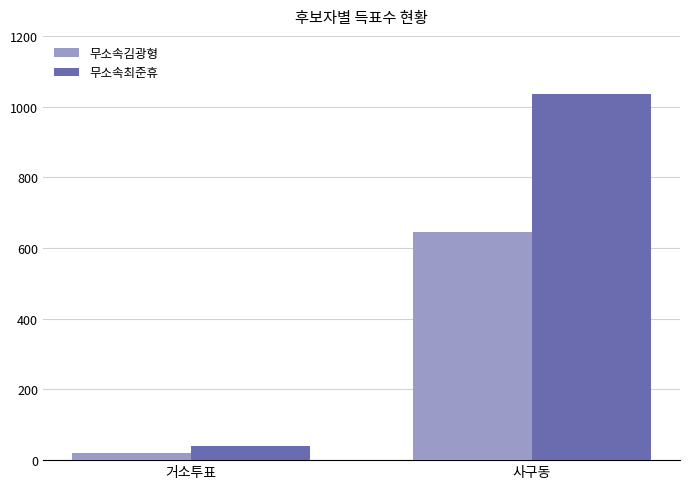

Is it true that 무소속최준휴 equals 415 at 사구동?

False